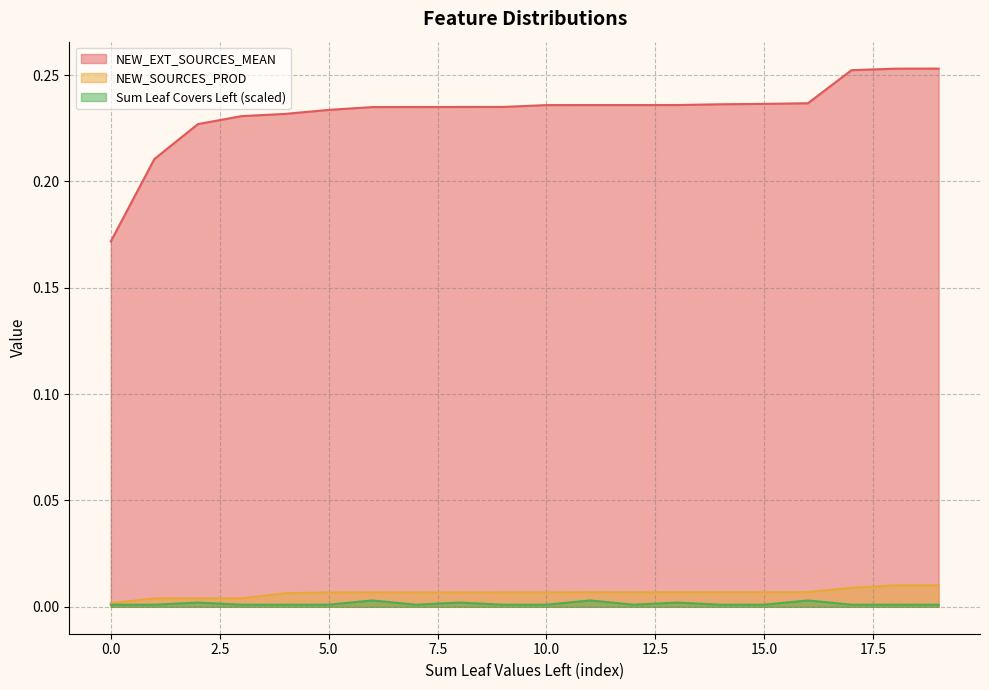

The value of NEW_SOURCES_PROD at 1 is 0.0. True or false?

True